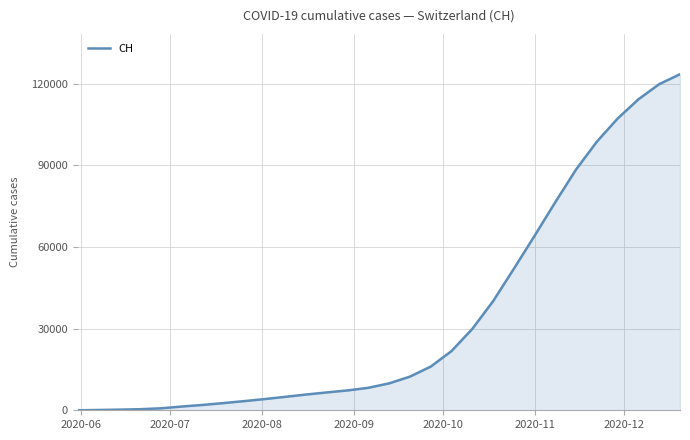

What is the maximum value shown in the chart?

123500